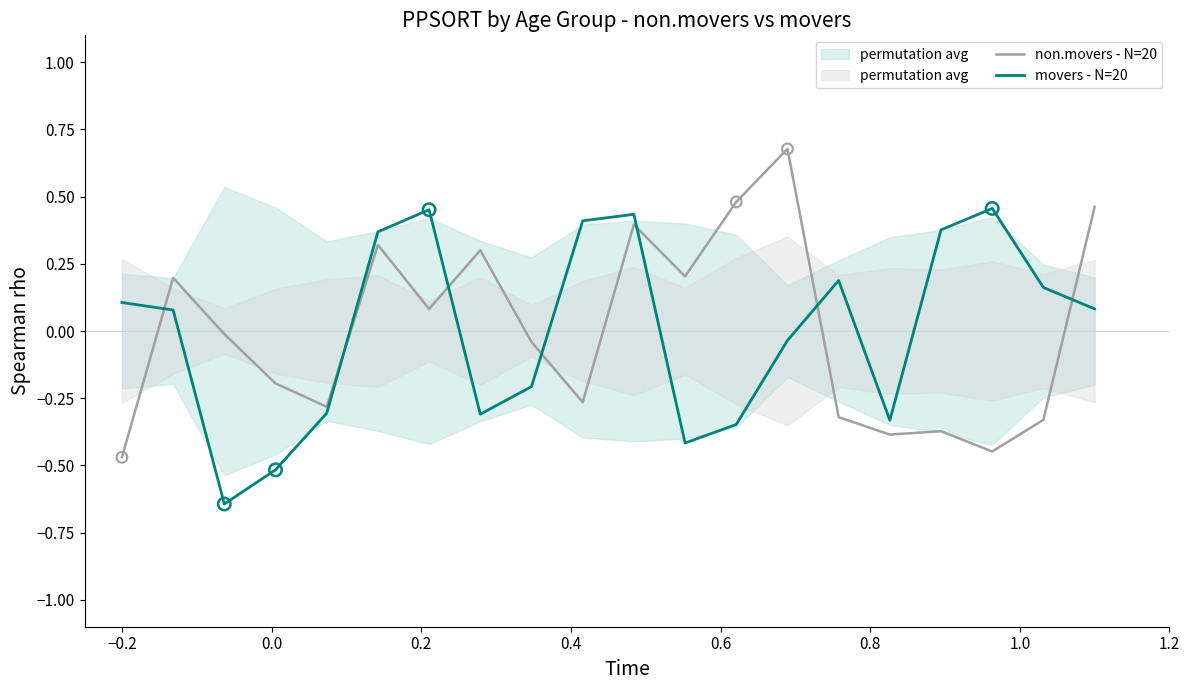

What are all the series names shown in the legend?

non.movers - N=20, movers - N=20